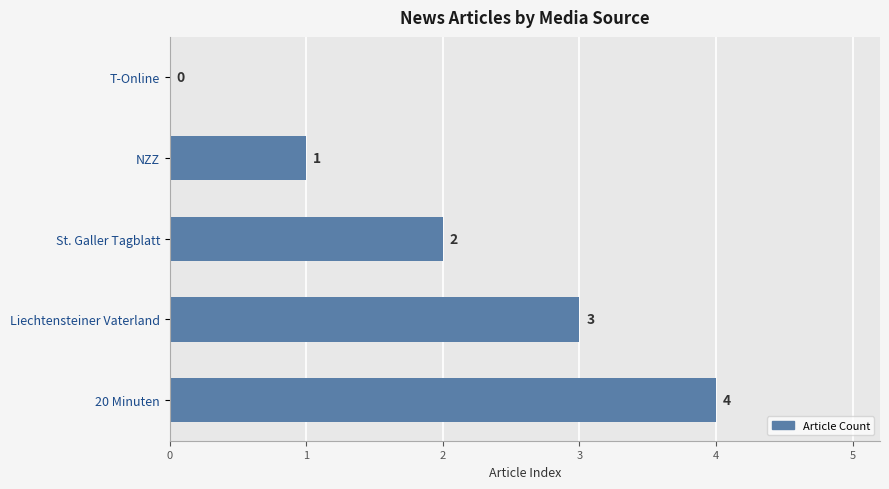

How many values are between 1 and 3?

3